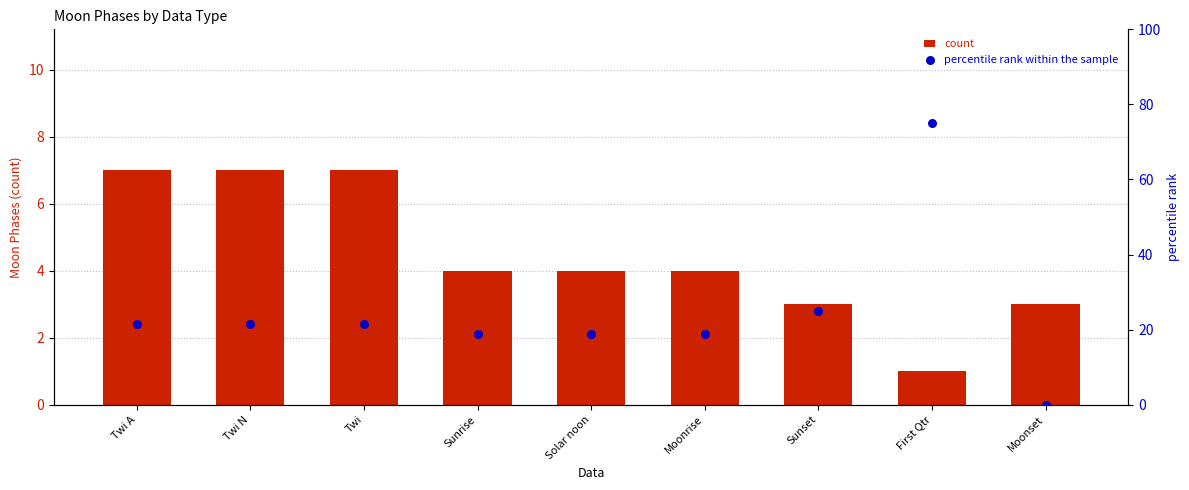

Which series has the widest spread of Y values?

percentile rank within the sample